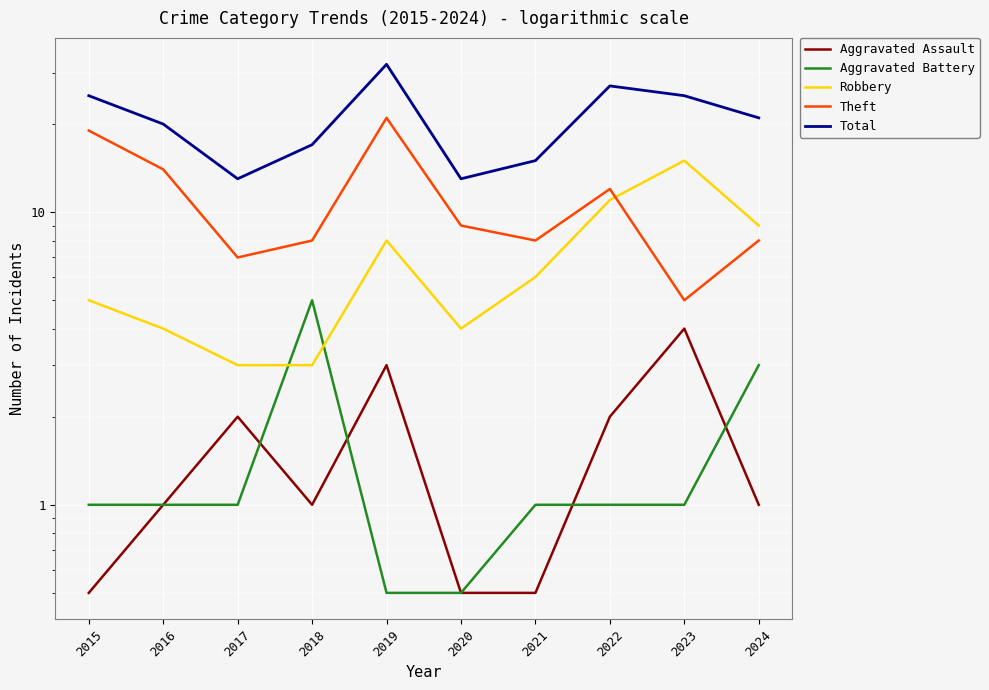

True or false: Aggravated Assault has more than 0 interior local peaks.

True